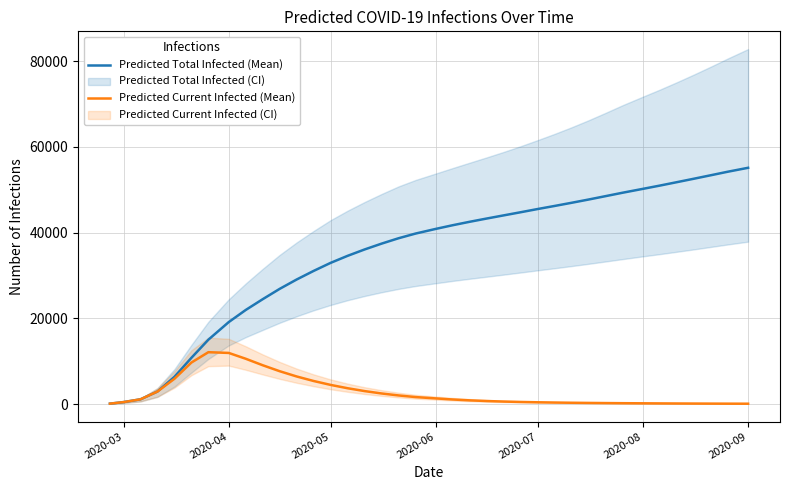

What is the highest value of the Predicted Current Infected (Mean) series?

12095